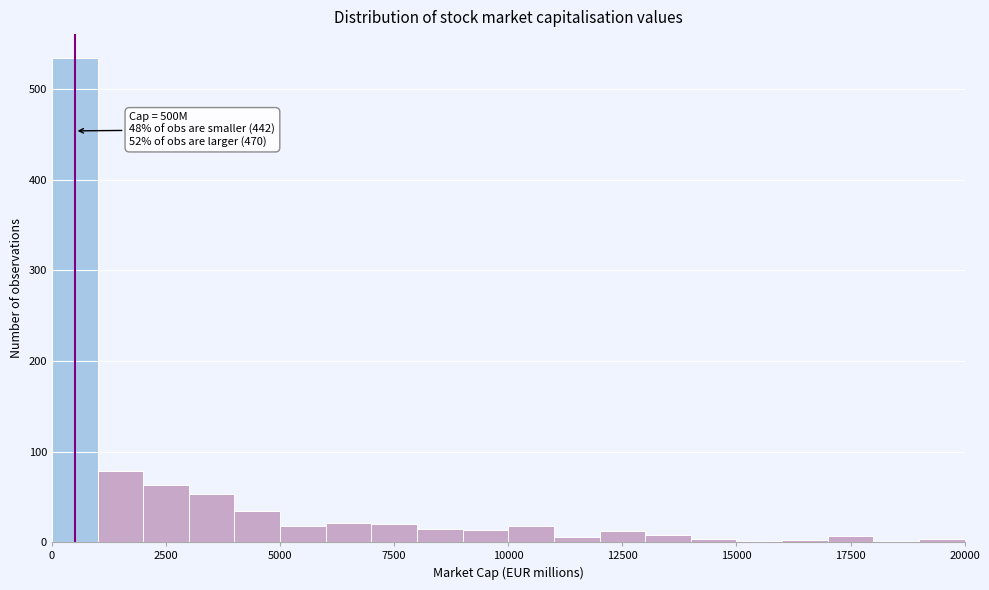

Around what value on the x-axis is the tallest bar? Give the approximate position of its centre, as read against the axis.

500